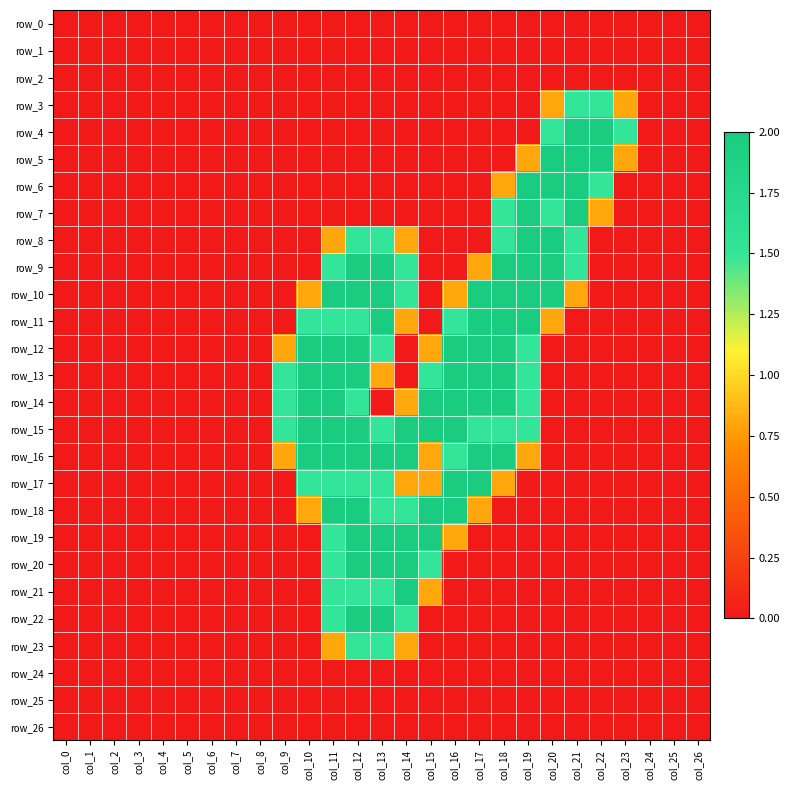

Rank the series by their maximum value, from highest to lowest.

row_4, row_5, row_6, row_7, row_8, row_9, row_10, row_11, row_12, row_13, row_14, row_15, row_16, row_17, row_18, row_19, row_20, row_21, row_22, row_3, row_23, row_0, row_1, row_2, row_24, row_25, row_26